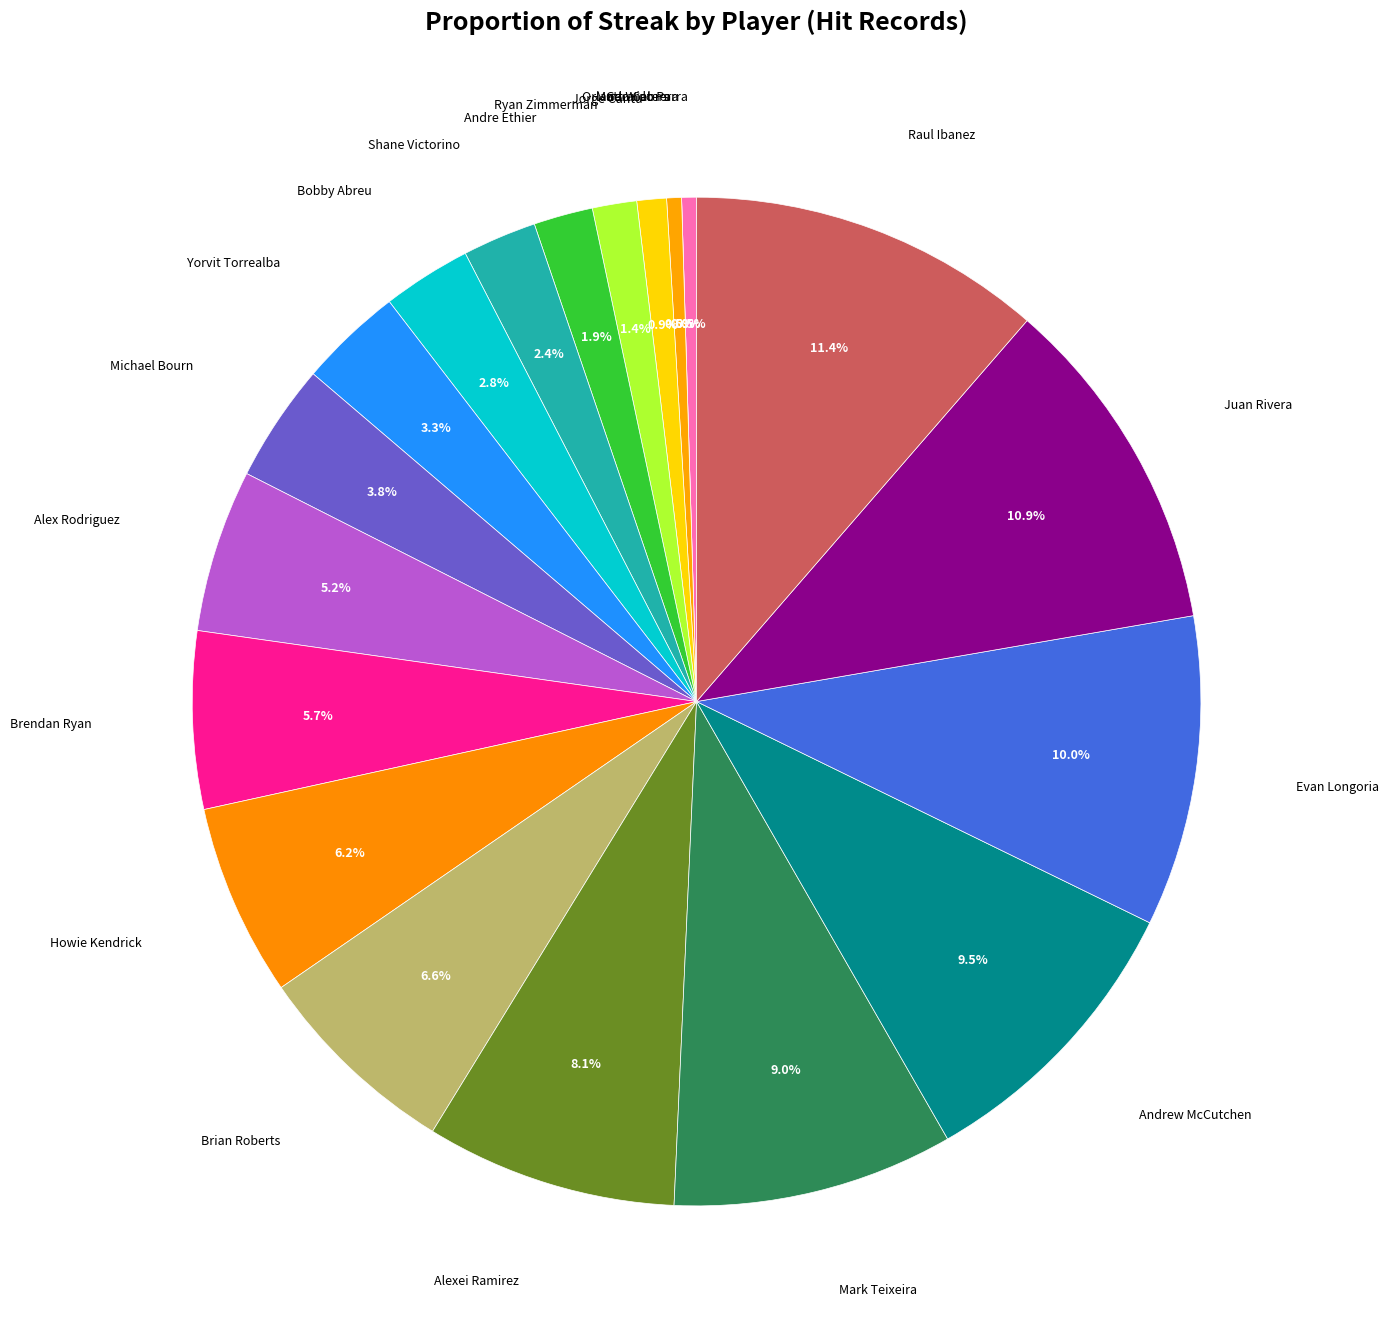

What is the largest slice in the pie chart?

Raul Ibanez